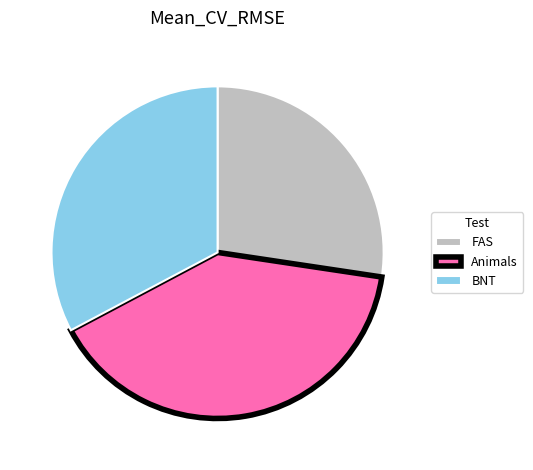

What is the ratio of the value at BNT to the value at FAS?

1.2